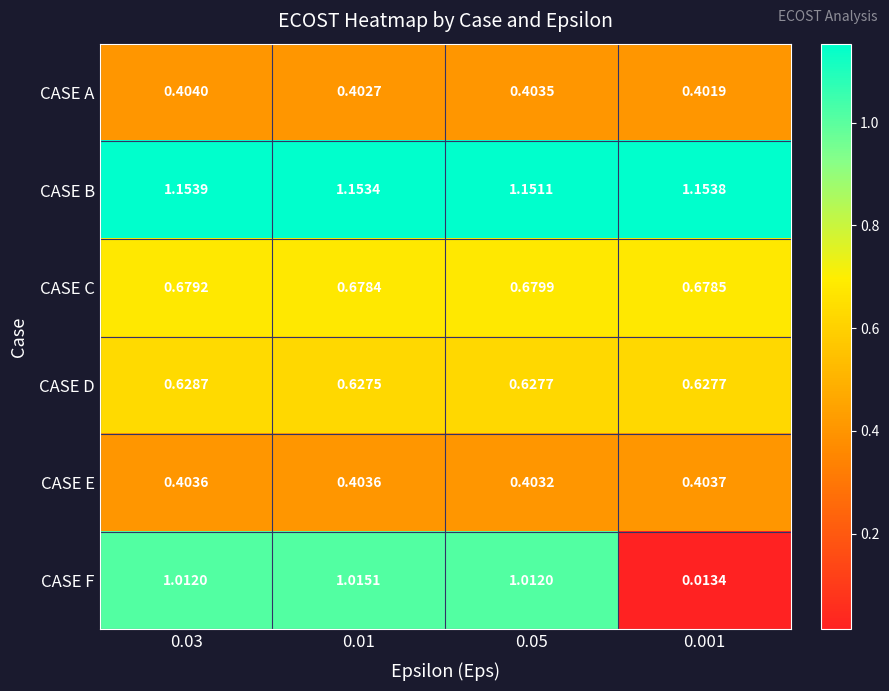

Rank the series by their maximum value, from highest to lowest.

CASE B, CASE F, CASE C, CASE D, CASE A, CASE E